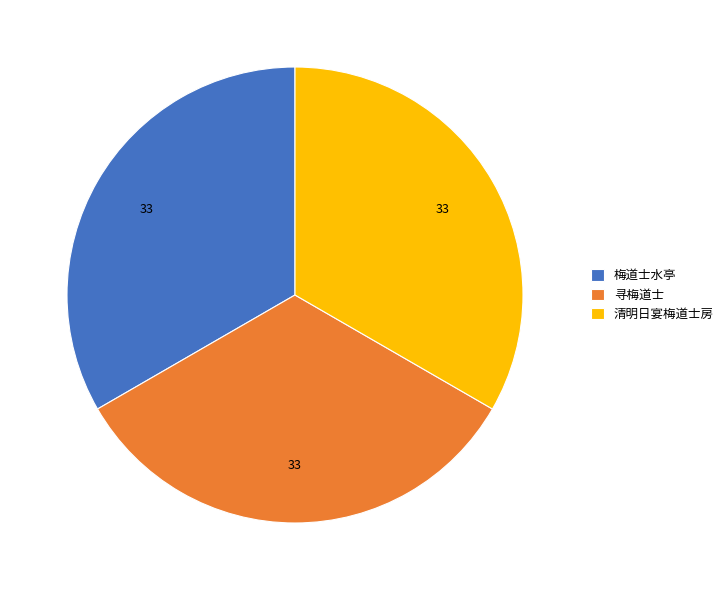

Approximately how many times larger is the value at 清明日宴梅道士房 compared to 寻梅道士?

1.0